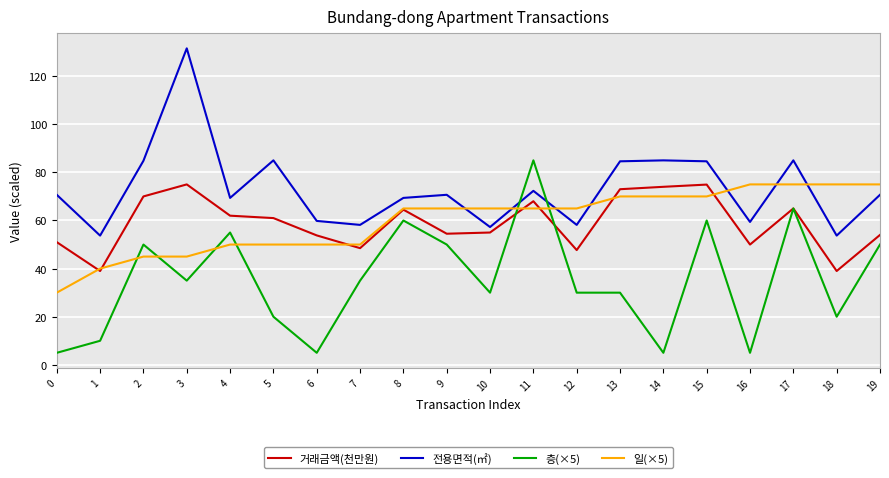

True or false: 층(×5) has a value of 25.4 at 8.

False